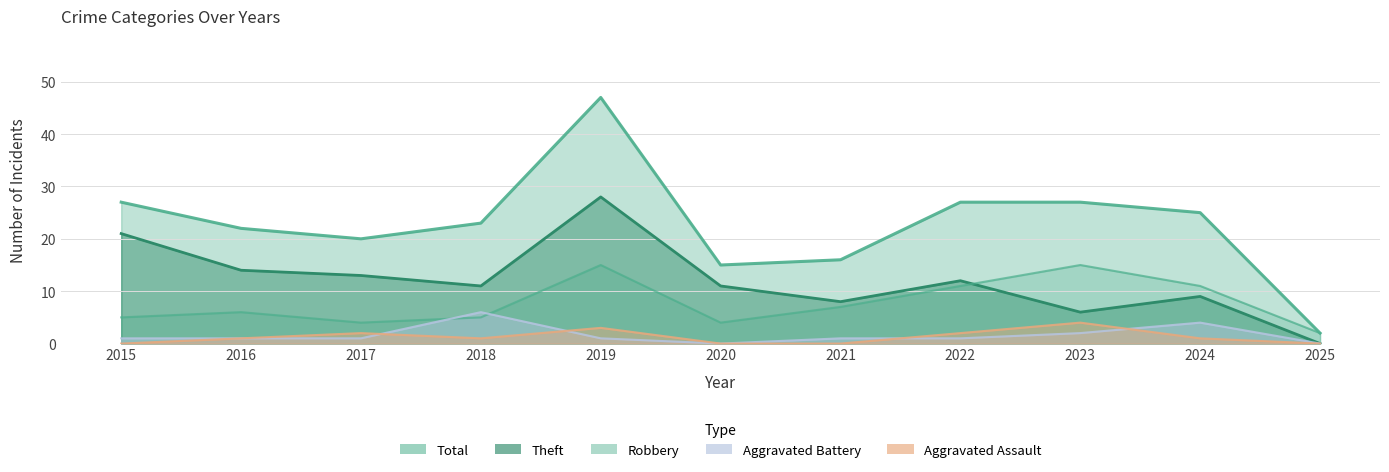

How many intersections are there between Aggravated Assault and Aggravated Battery?

4